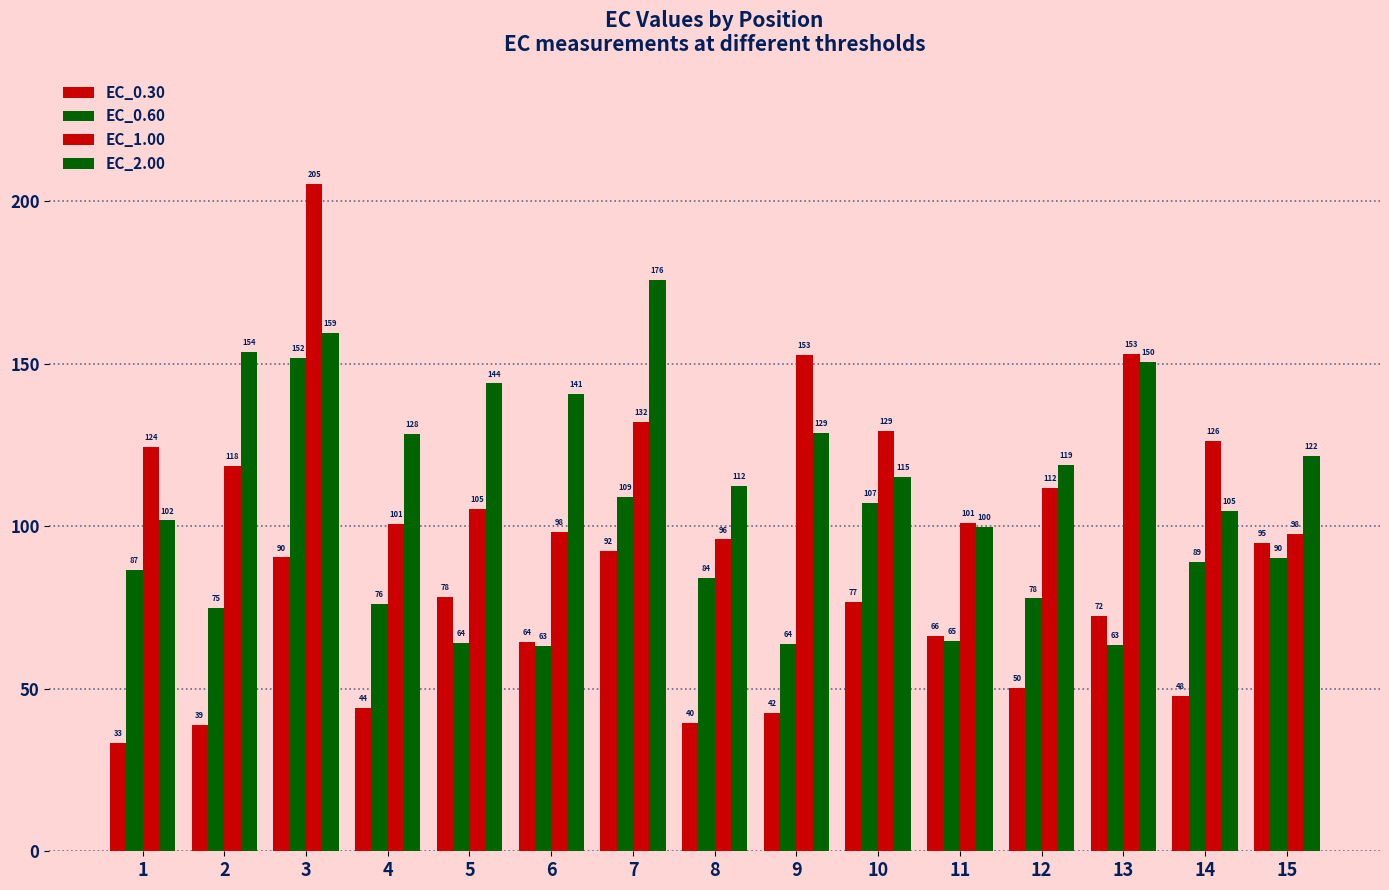

At which label is EC_1.00 closest to 150?

9